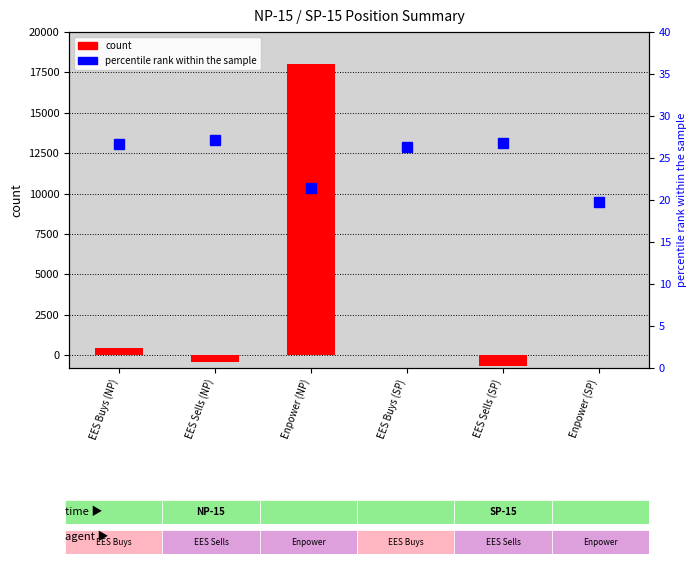

Reading left to right, list all the values displayed in this chart.

count: EES Buys (NP)=448.0	EES Sells (NP)=-400.0	Enpower (NP)=18040.0	EES Buys (SP)=0.0	EES Sells (SP)=-656.0	Enpower (SP)=0.0
percentile rank within the sample: EES Buys (NP)=26.7	EES Sells (NP)=27.2	Enpower (NP)=21.5	EES Buys (SP)=26.3	EES Sells (SP)=26.8	Enpower (SP)=19.8